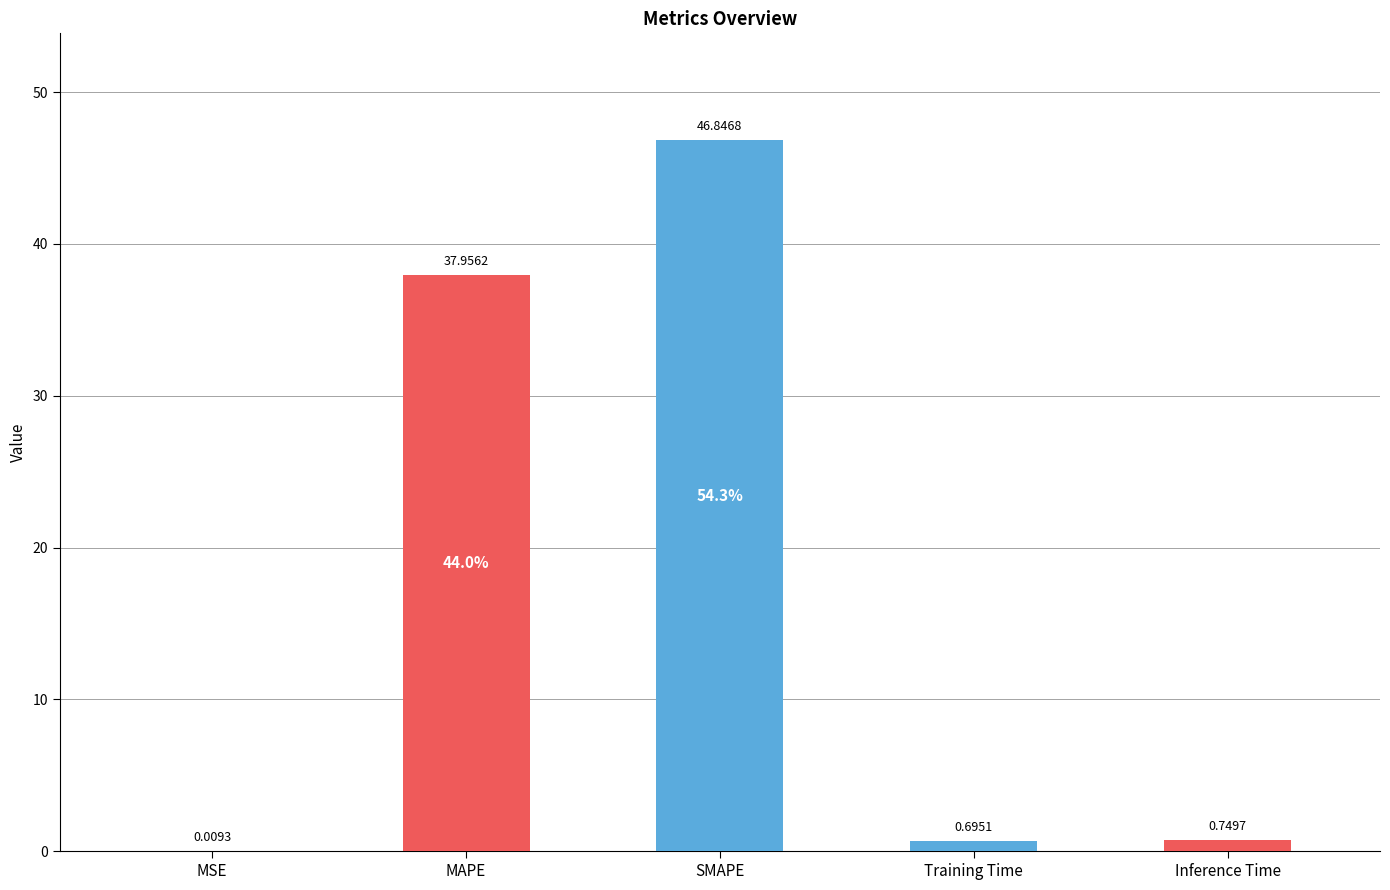

Which label corresponds to the largest value in the chart?

SMAPE